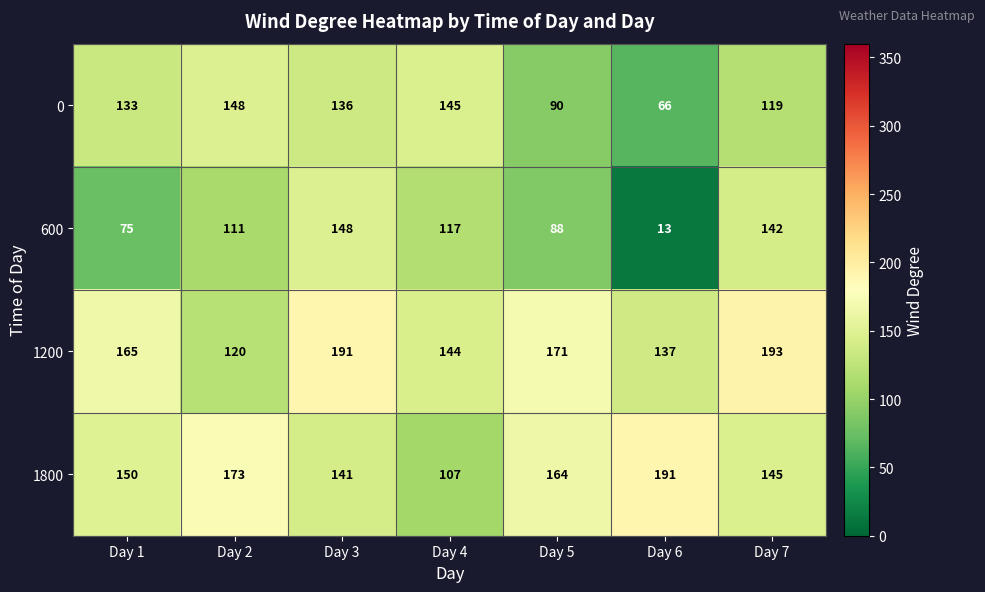

Where is 1800 nearest to the value 149?

Day 1